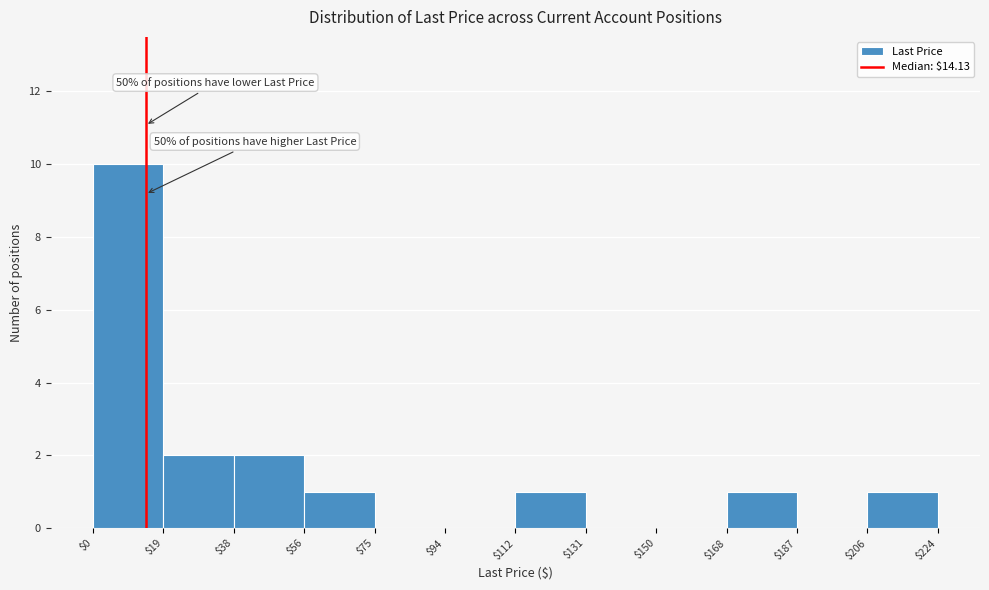

Which range on the x-axis has the tallest bar?

$0 to $19